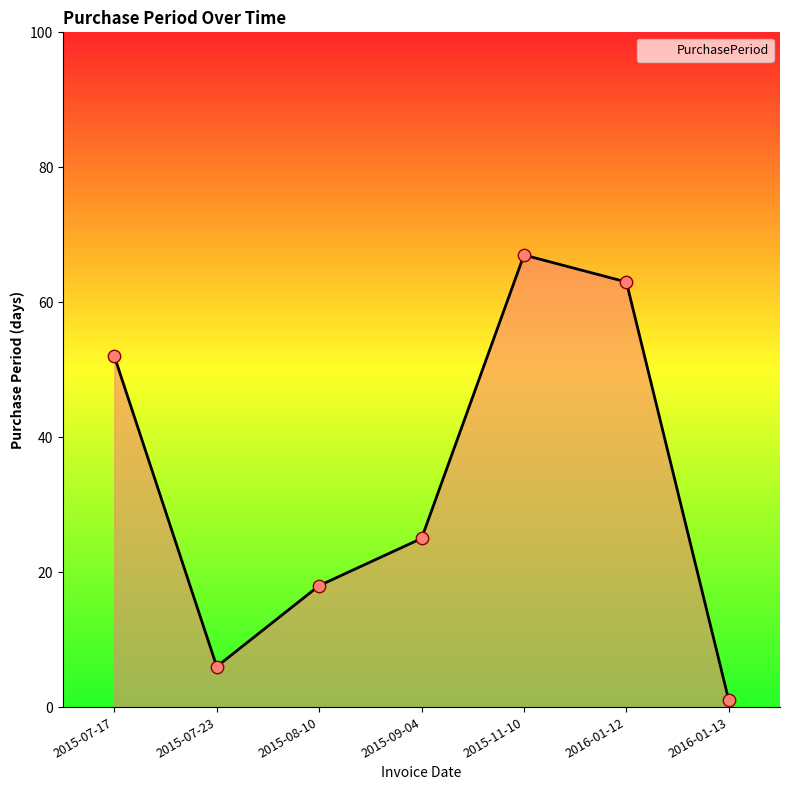

What is the change in value from 2015-09-04 to 2016-01-13?

-24